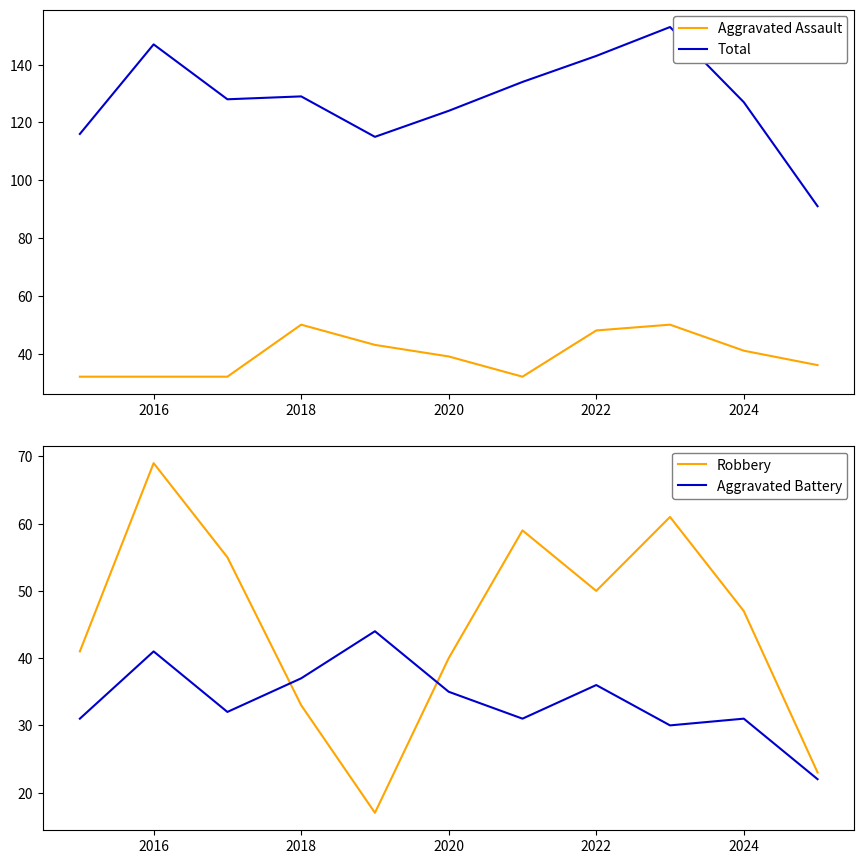

True or false: Total and Aggravated Assault intersect in this chart.

False